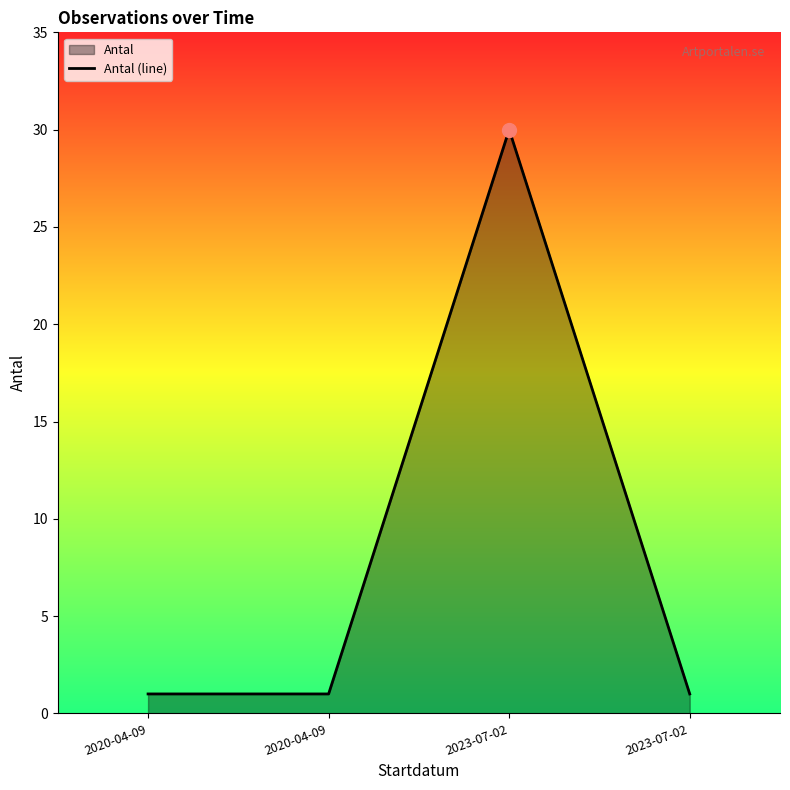

The chart shows a value of 1 at 2020-04-09. True or false?

True